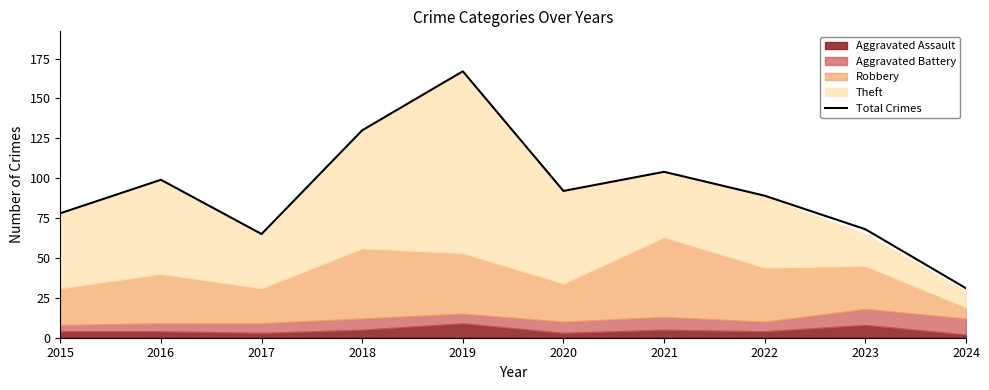

What is the difference between the maximum and minimum values?

136